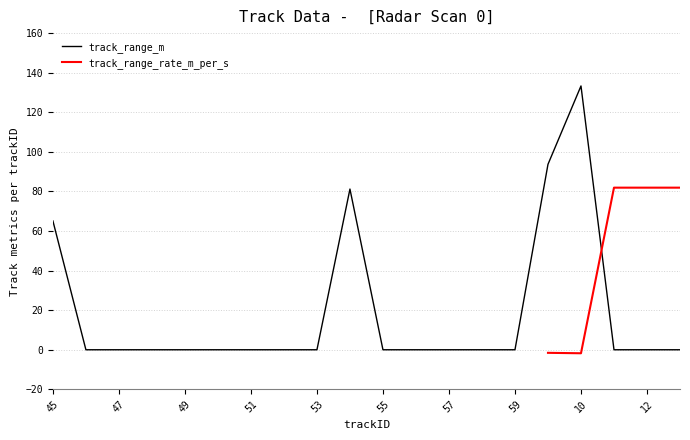

Reading left to right, extract all data points from this chart.

65.1	0.0	0.0	0.0	0.0	0.0	0.0	0.0	0.0	81.2	0.0	0.0	0.0	0.0	0.0	93.7	133.3	0.0	0.0	0.0